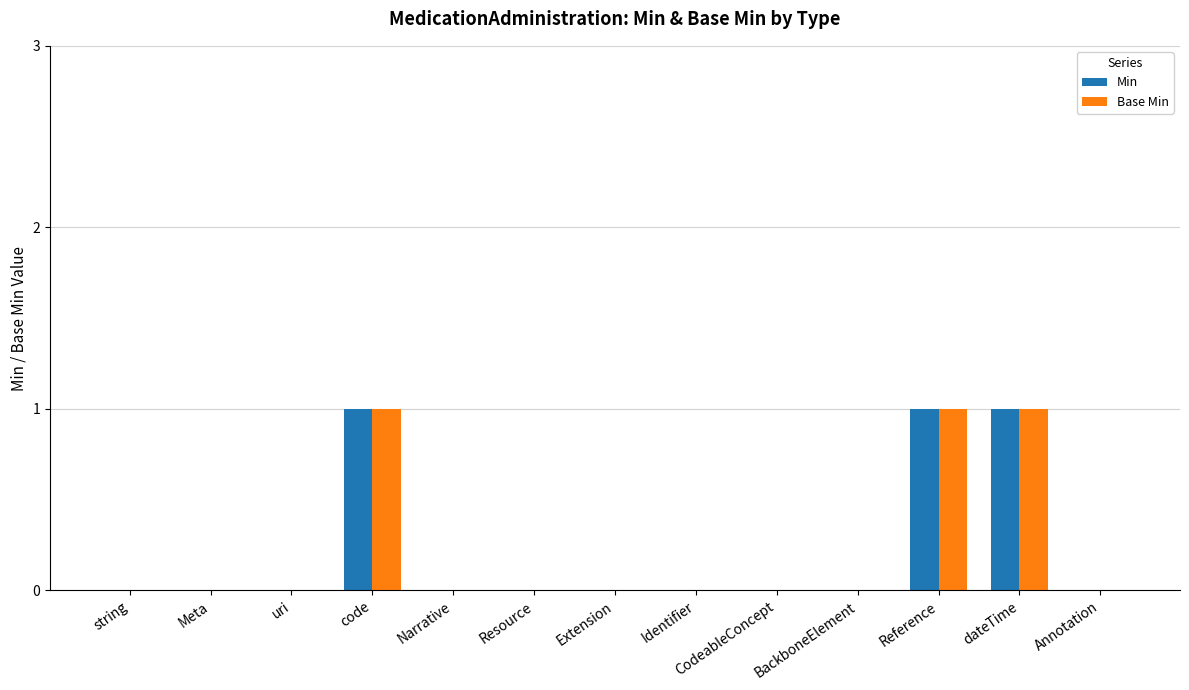

How many Base Min values are between 0 and 1?

13